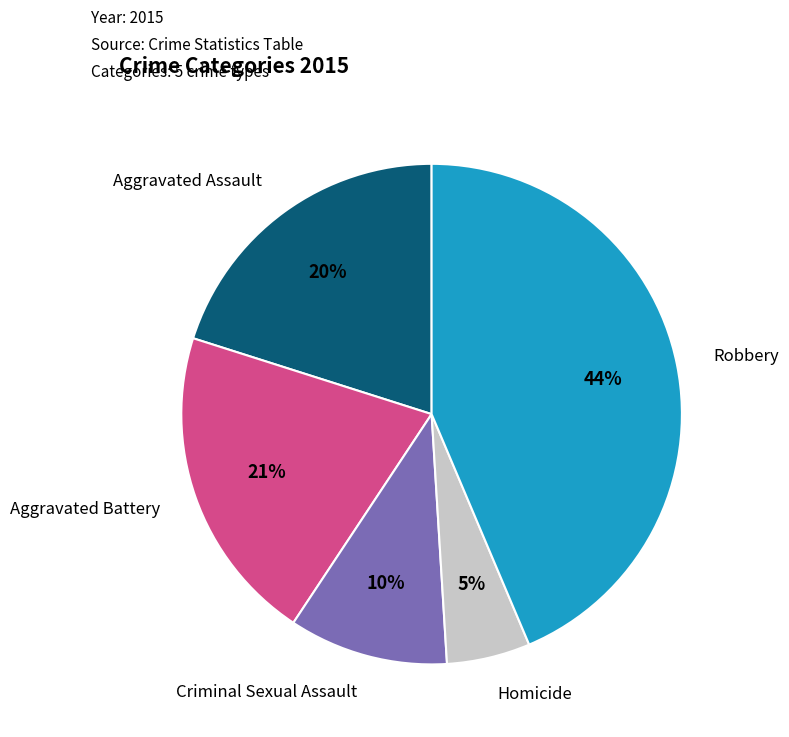

To the nearest percent, what is the average slice percentage?

20%